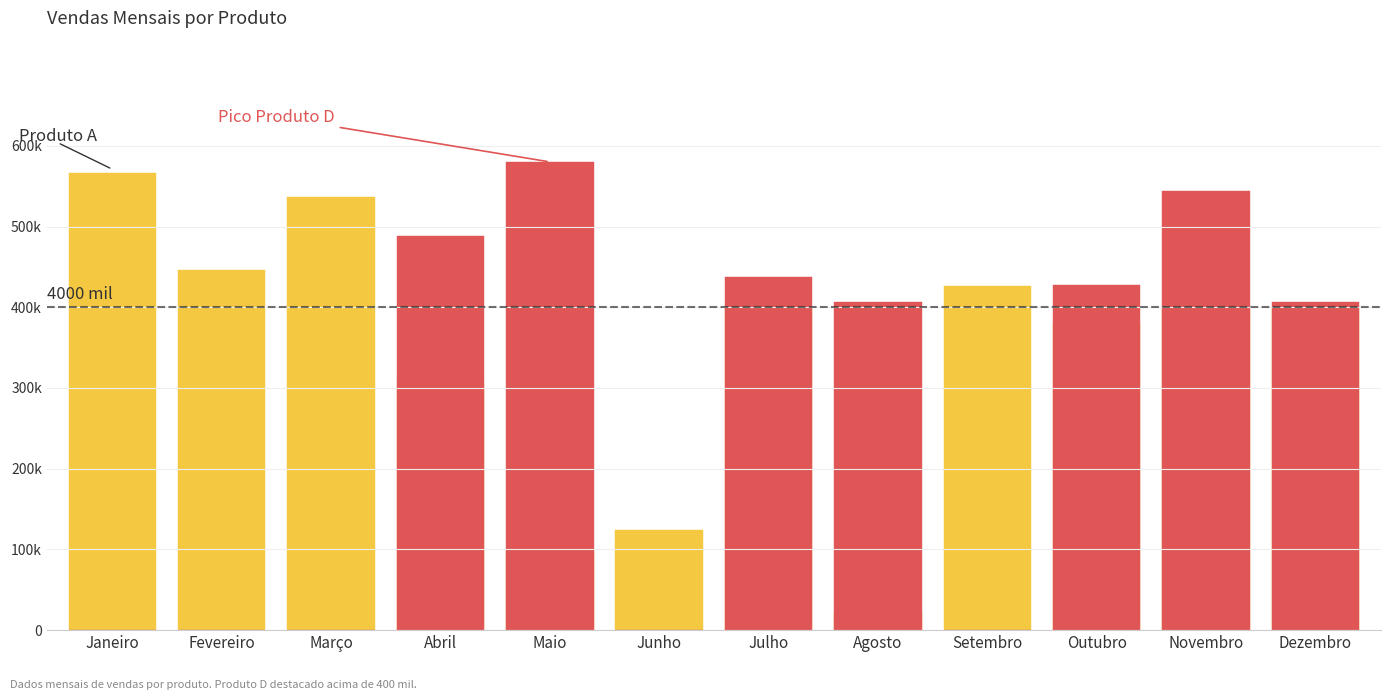

What is the difference between the Produto A values at Agosto and Maio?

75836